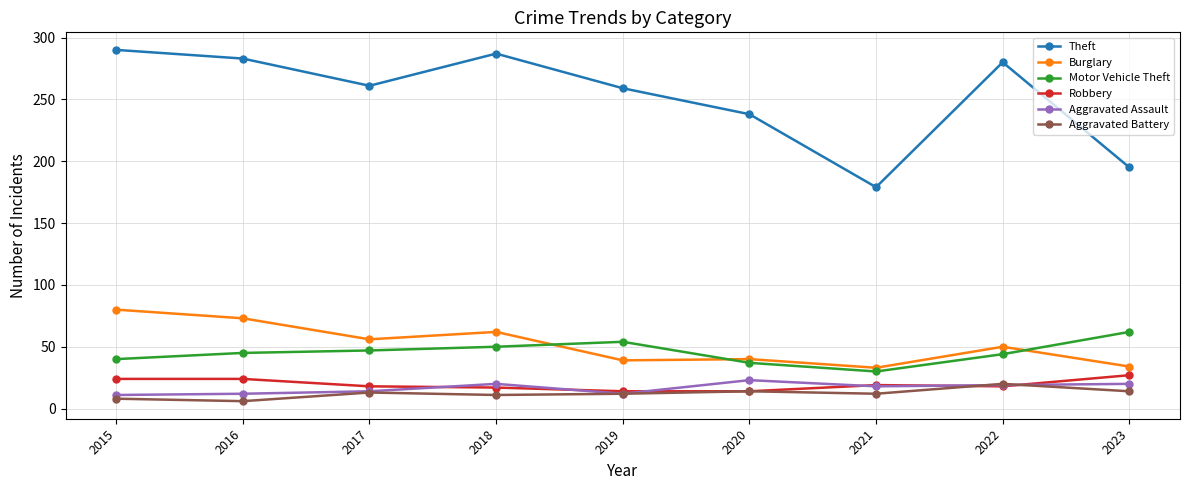

At which label is Theft closest to 234?

2020